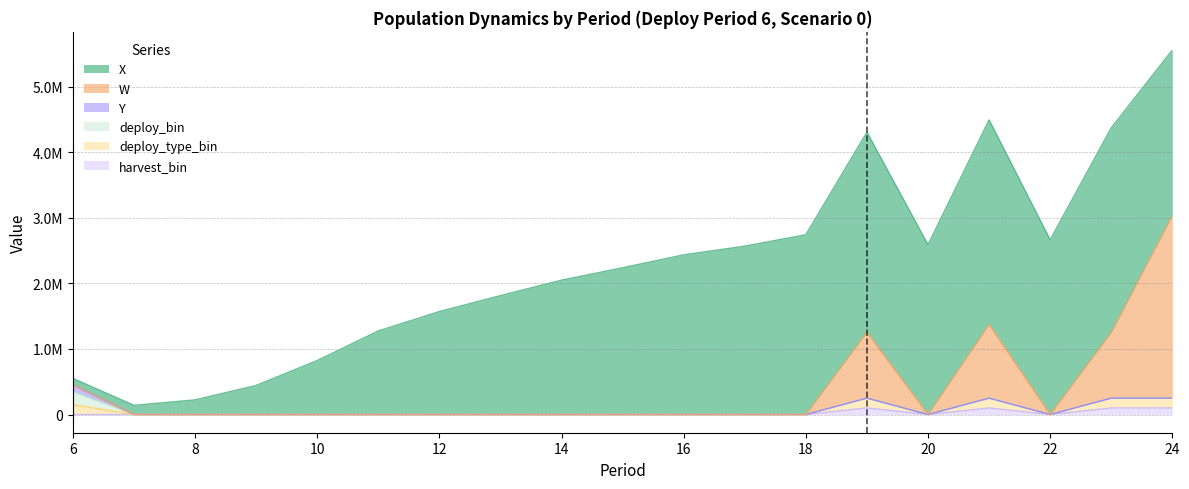

The value of deploy_type_bin at 18 is 0.0. True or false?

True